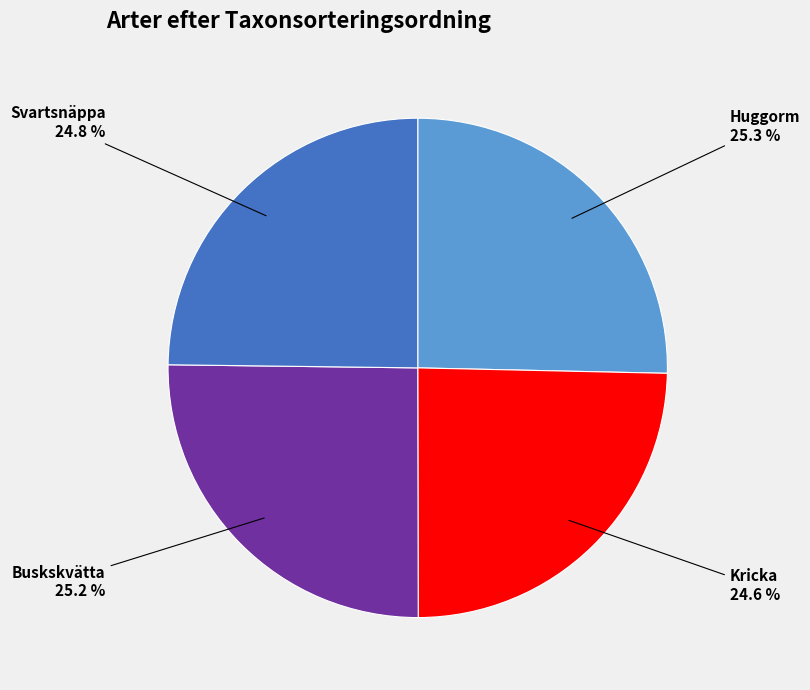

Combined, what portion of the pie is Svartsnäppa and Kricka?

49.4%